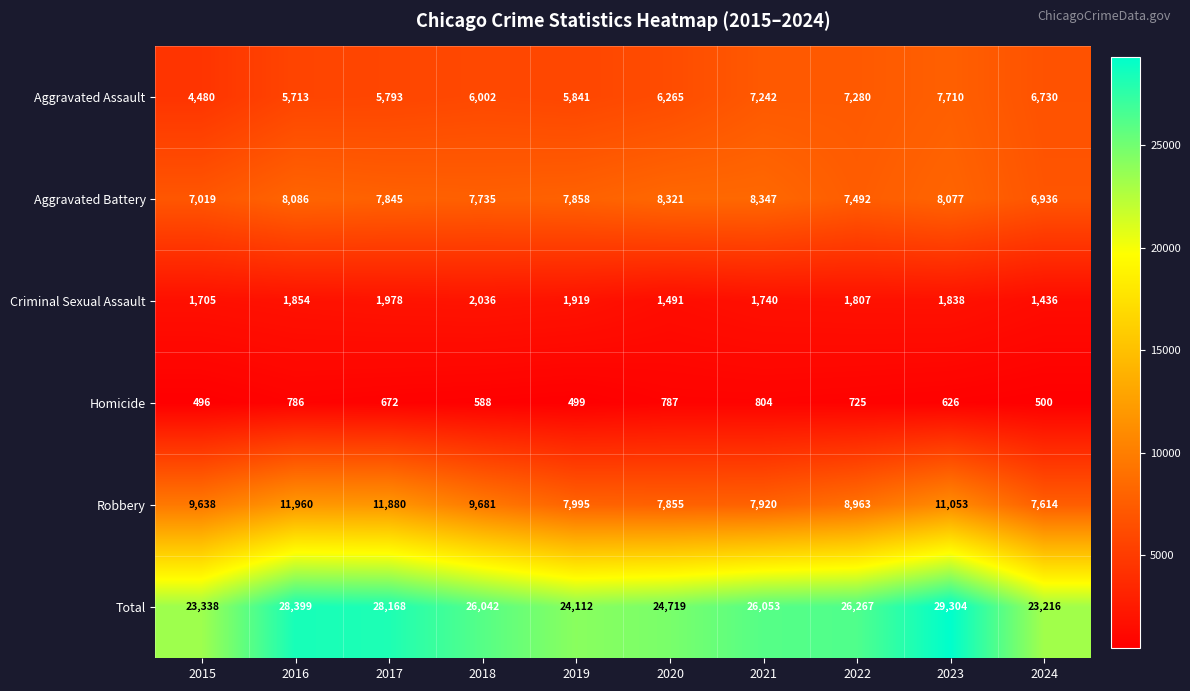

The value of Criminal Sexual Assault at 2023 is 1838. True or false?

True